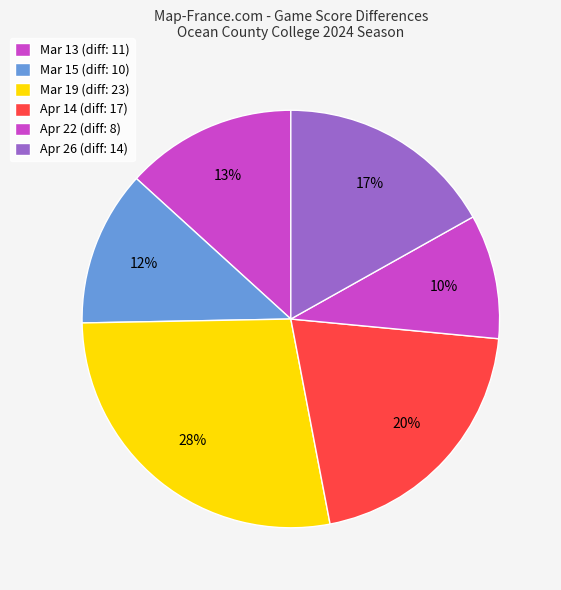

To the nearest percent, what is the difference between the Mar 13 and Mar 15 slice percentages?

1%